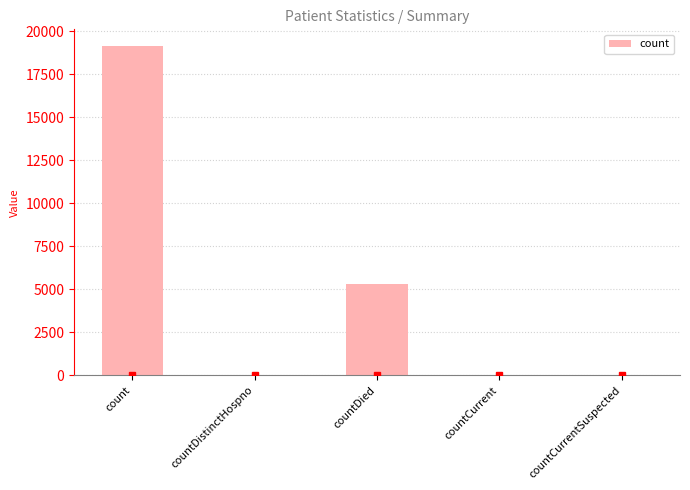

Where is the data nearest to the value 9577?

countDied